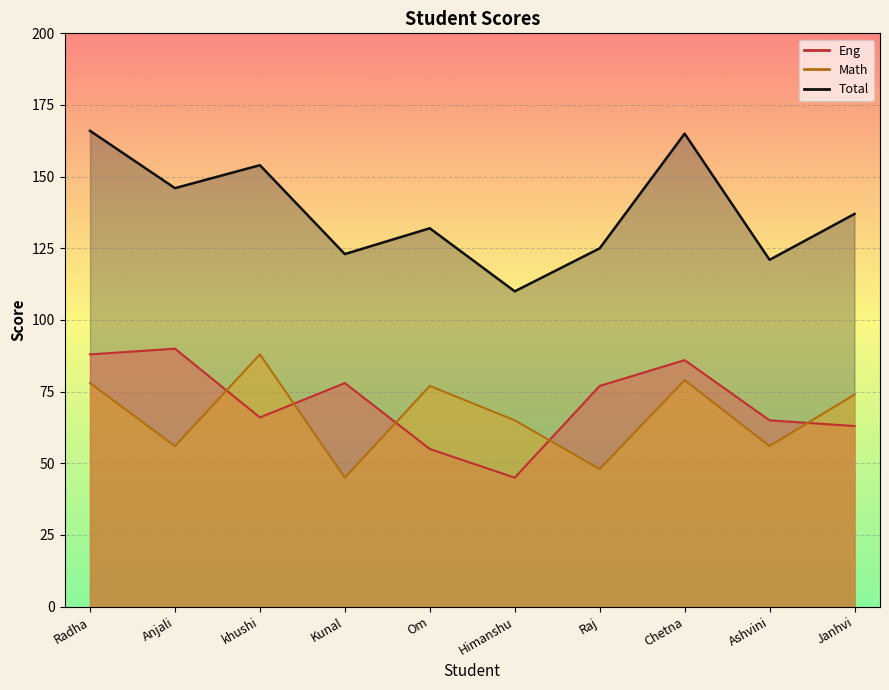

What is the average value of the Total series?

138